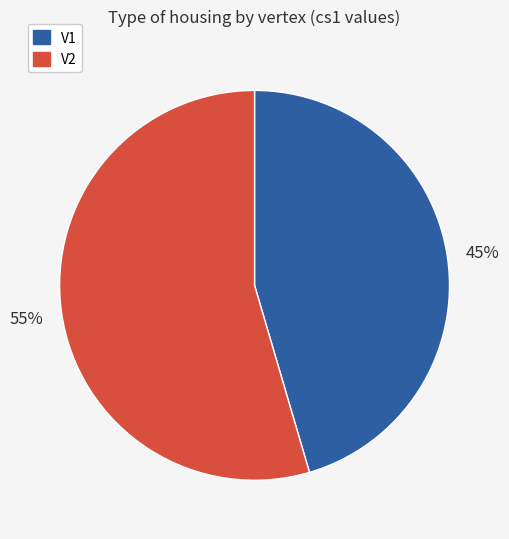

Between V2 and V1, which is larger?

V2